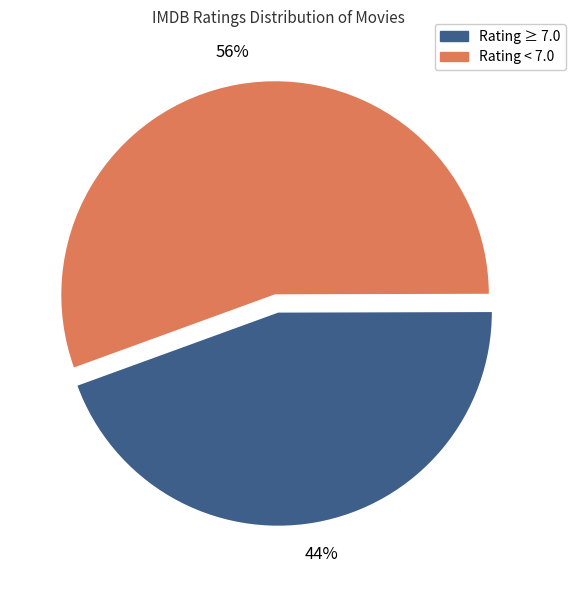

How many segments does this pie chart have?

2